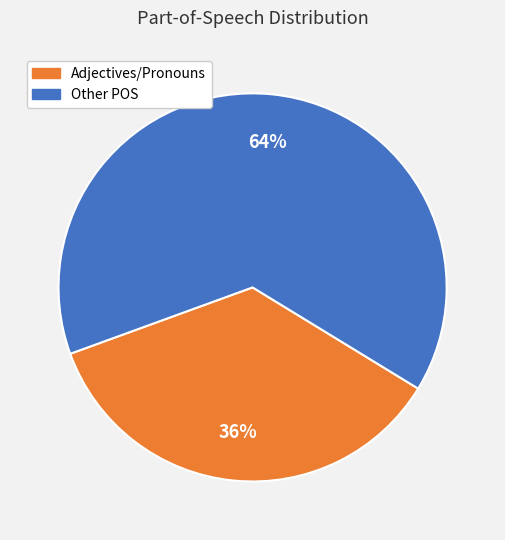

To the nearest percent, what is the average slice percentage?

50%